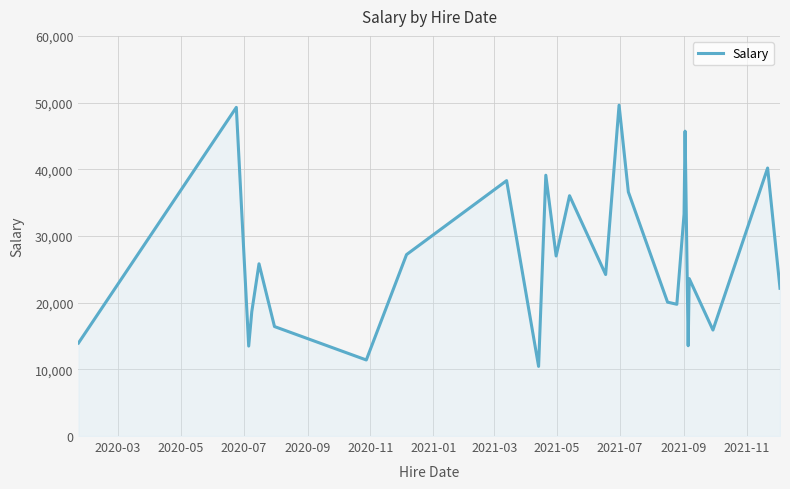

What is the minimum value shown in the chart?

10443